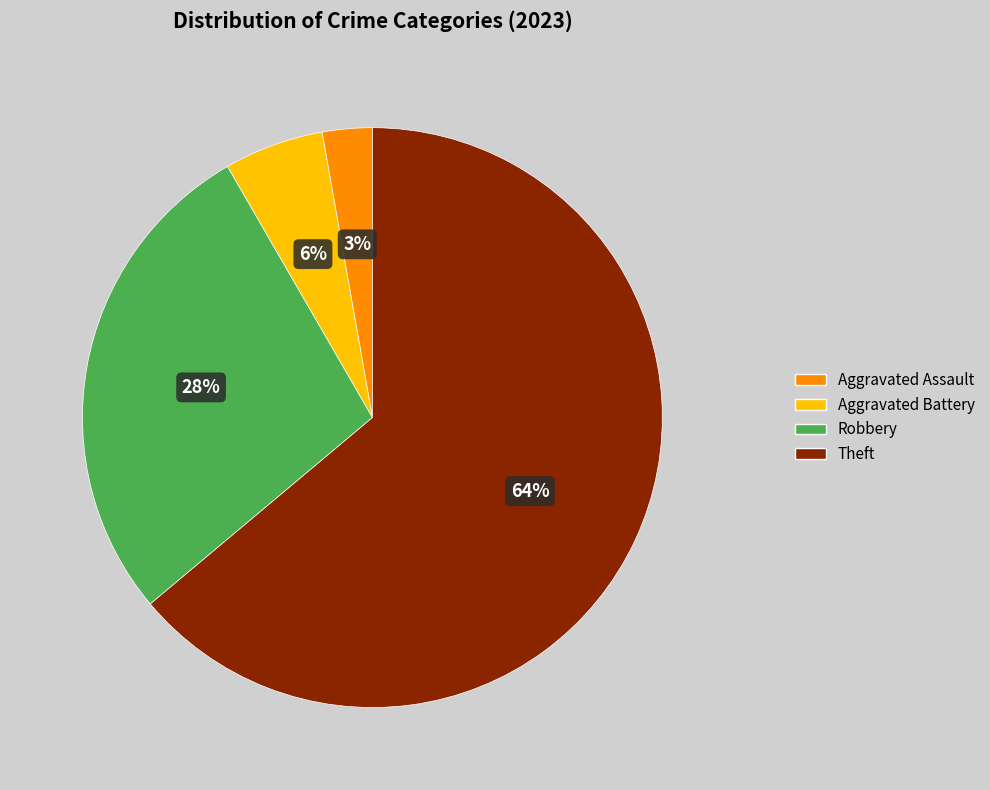

Is there any slice that represents more than half of the pie?

Yes